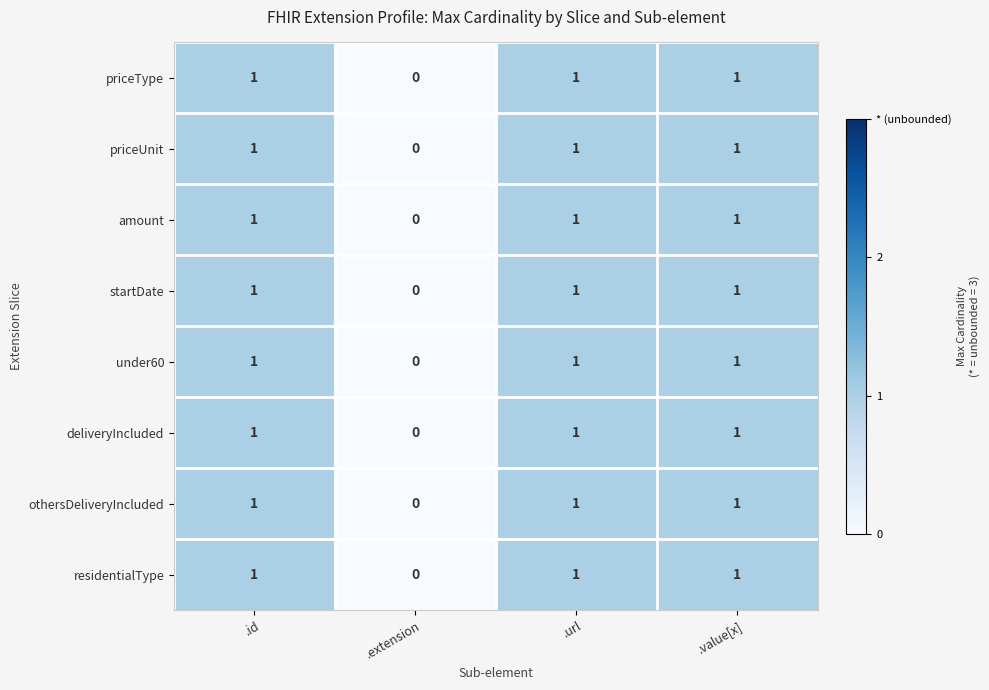

At which label does startDate reach its minimum?

.extension